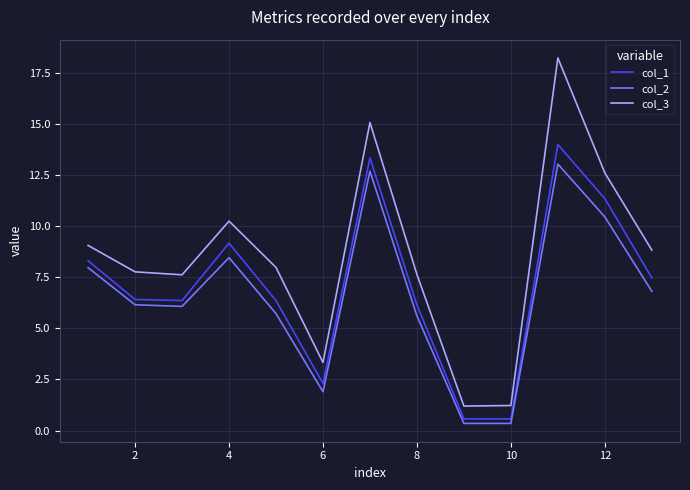

Rank the series by their maximum value, from highest to lowest.

col_3, col_1, col_2